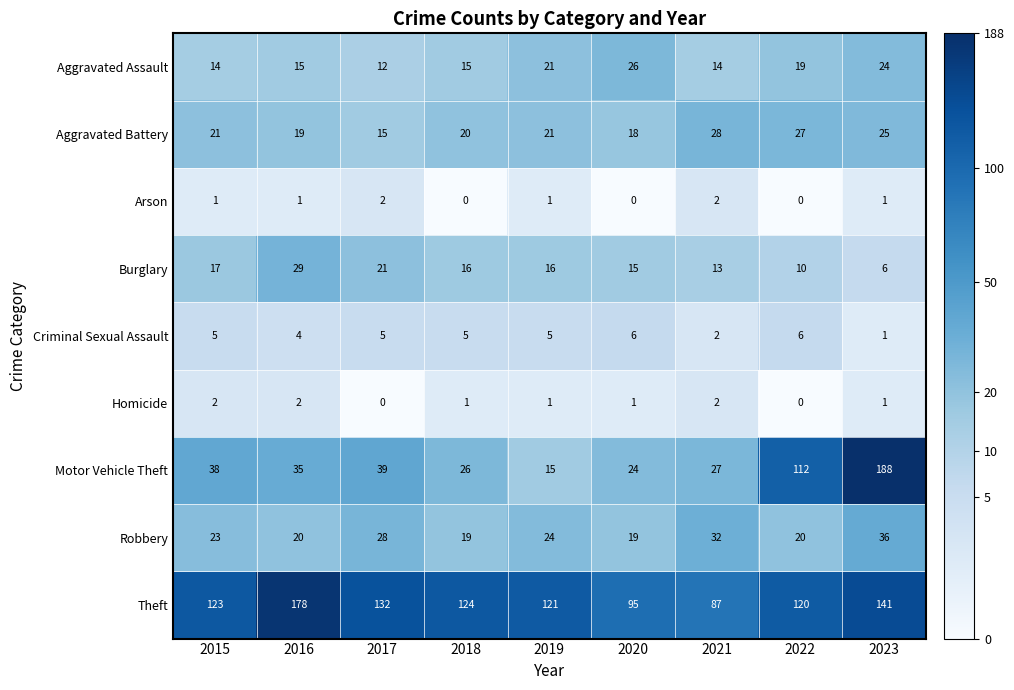

Which series has the largest total across all categories?

Theft